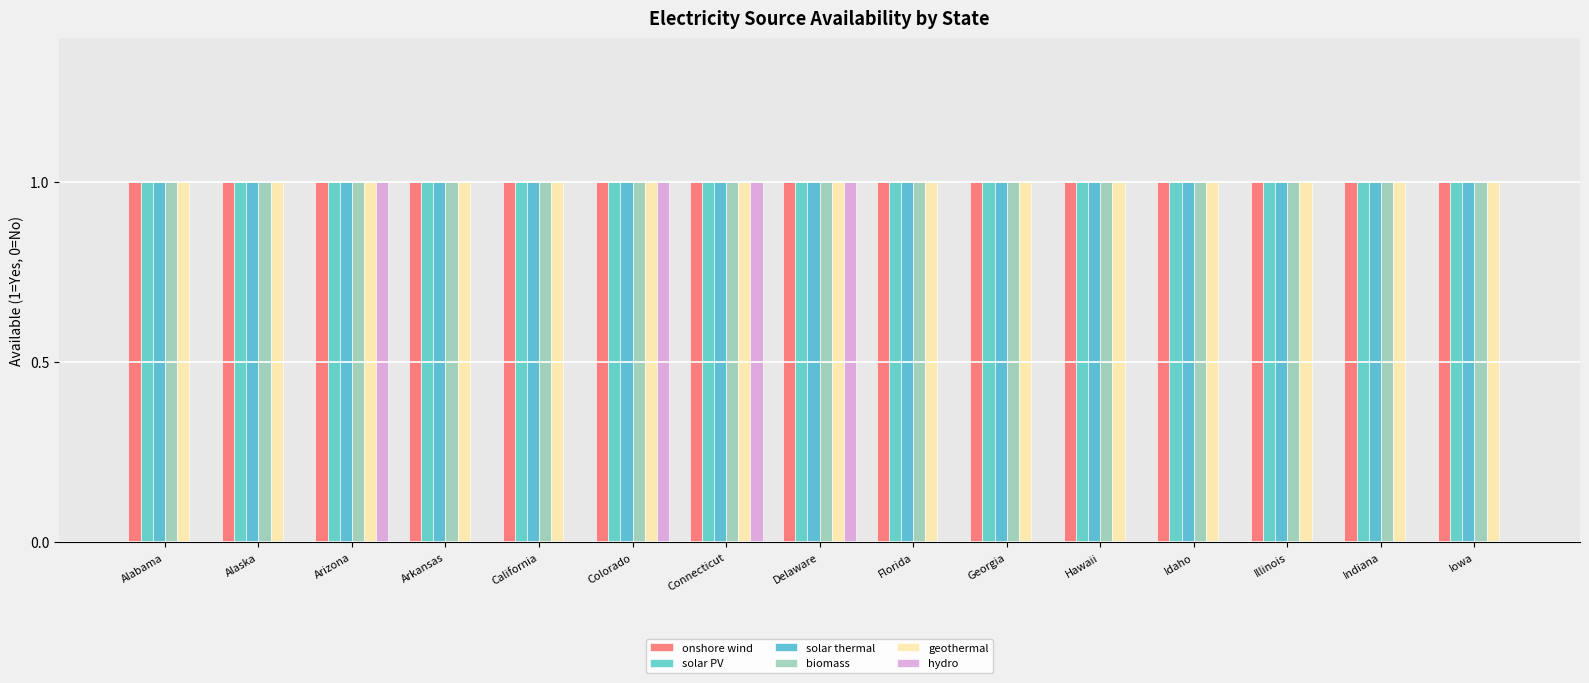

Rank the series by their maximum value, from highest to lowest.

onshore wind, solar PV, solar thermal, biomass, geothermal, hydro